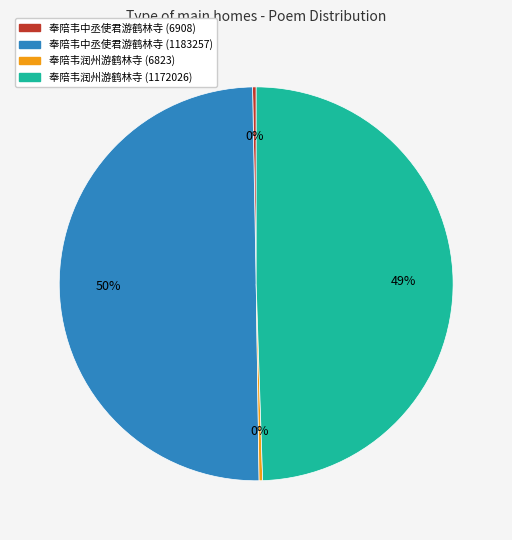

Does 奉陪韦润州游鹤林寺 (1172026) account for over 50% of the chart?

No